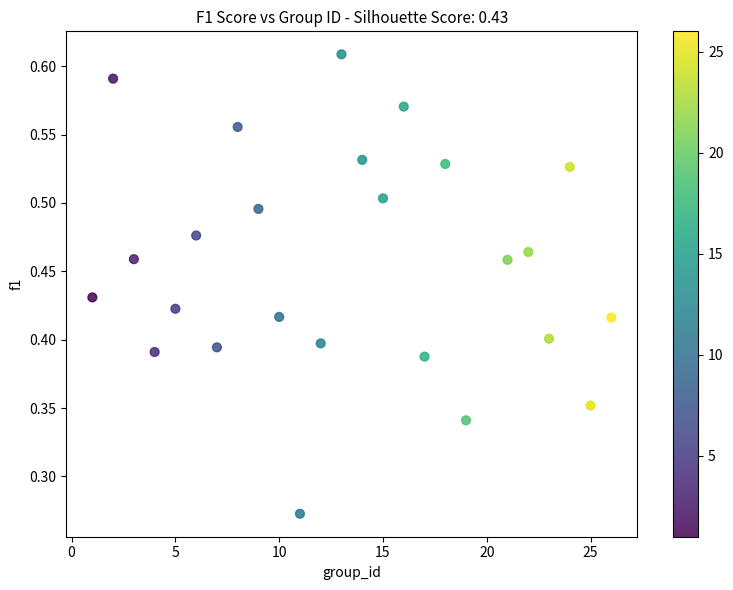

What is the range of X values (max minus min)?

25.0